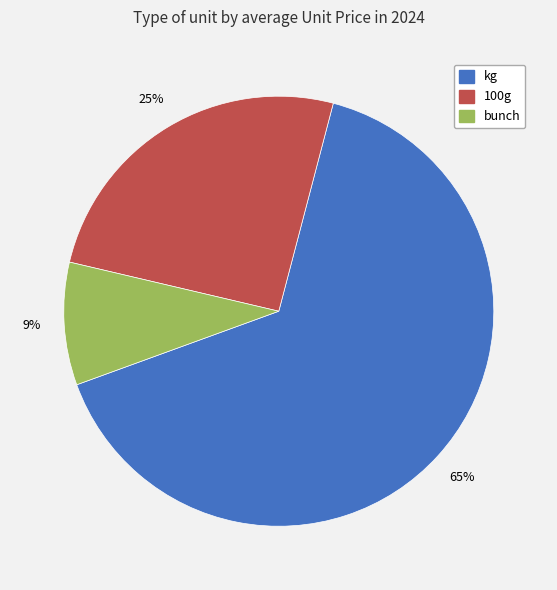

To the nearest percent, what is the average slice percentage?

33%